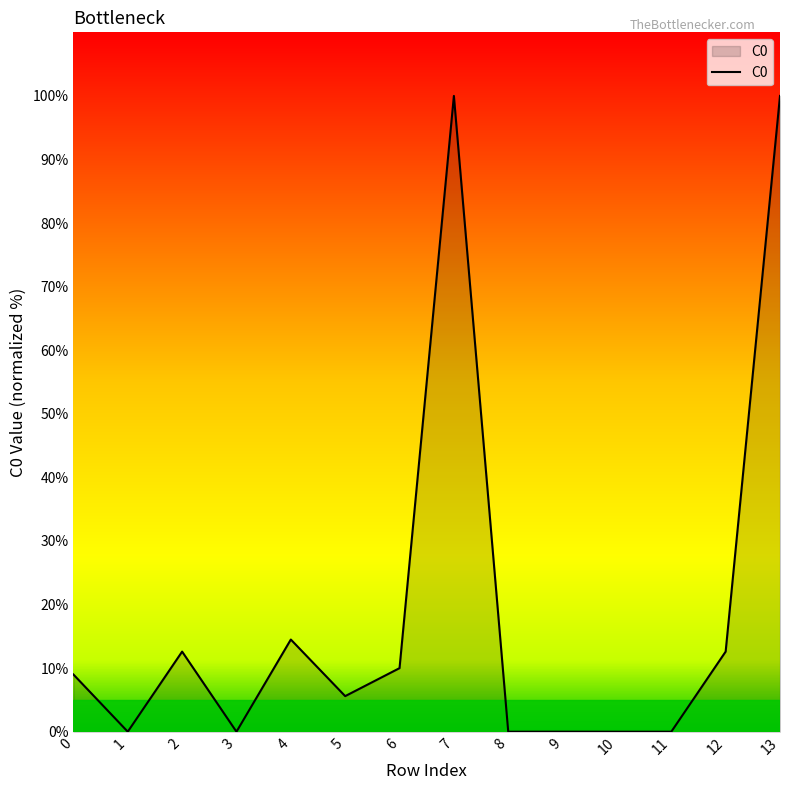

Is it true that the value at 7 is 60.8?

False